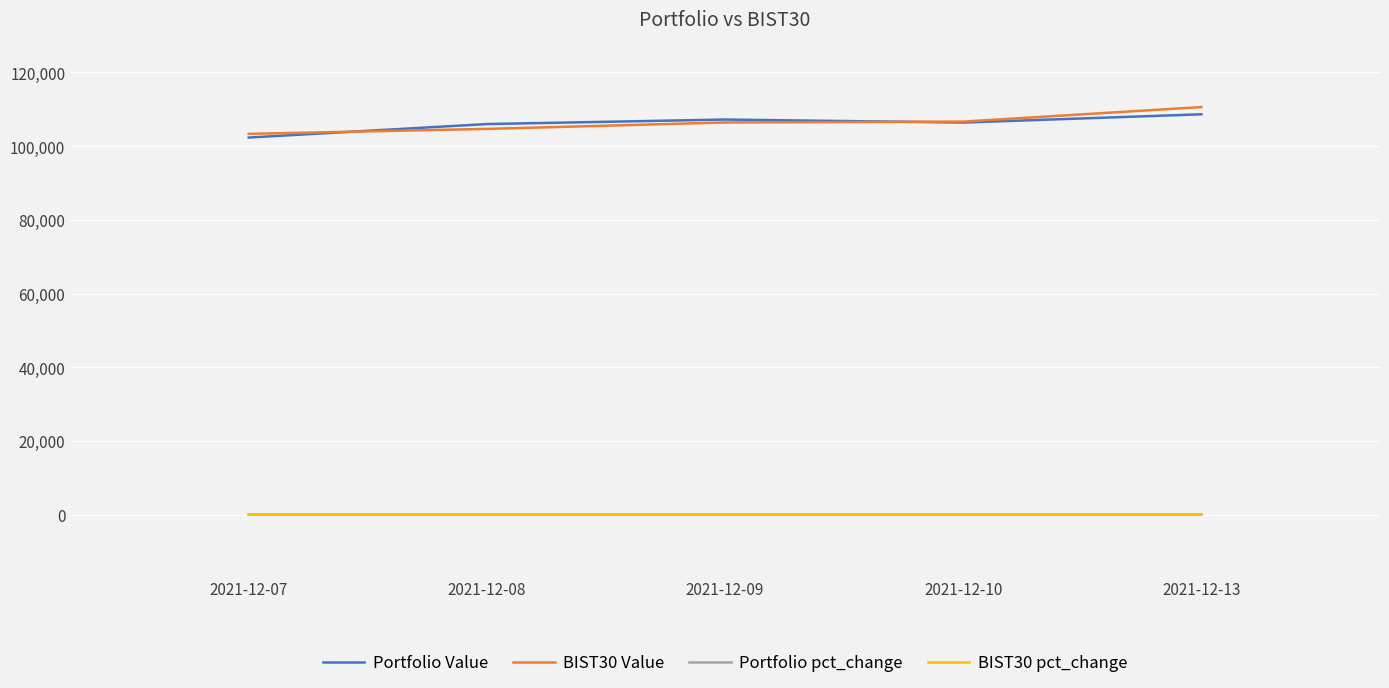

At how many categories does at least one series exceed 5306?

5